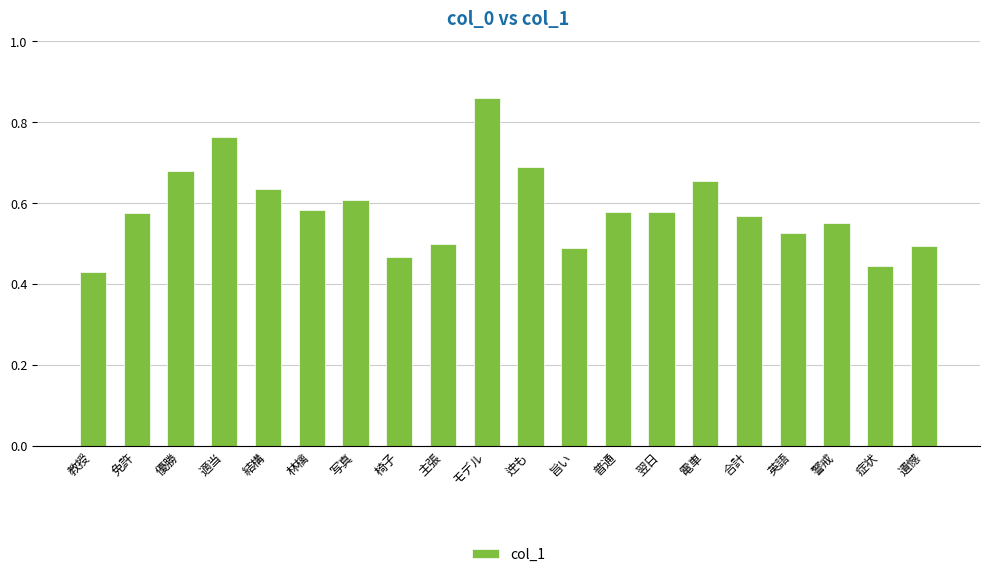

Count the values in the range 0 to 1.

20